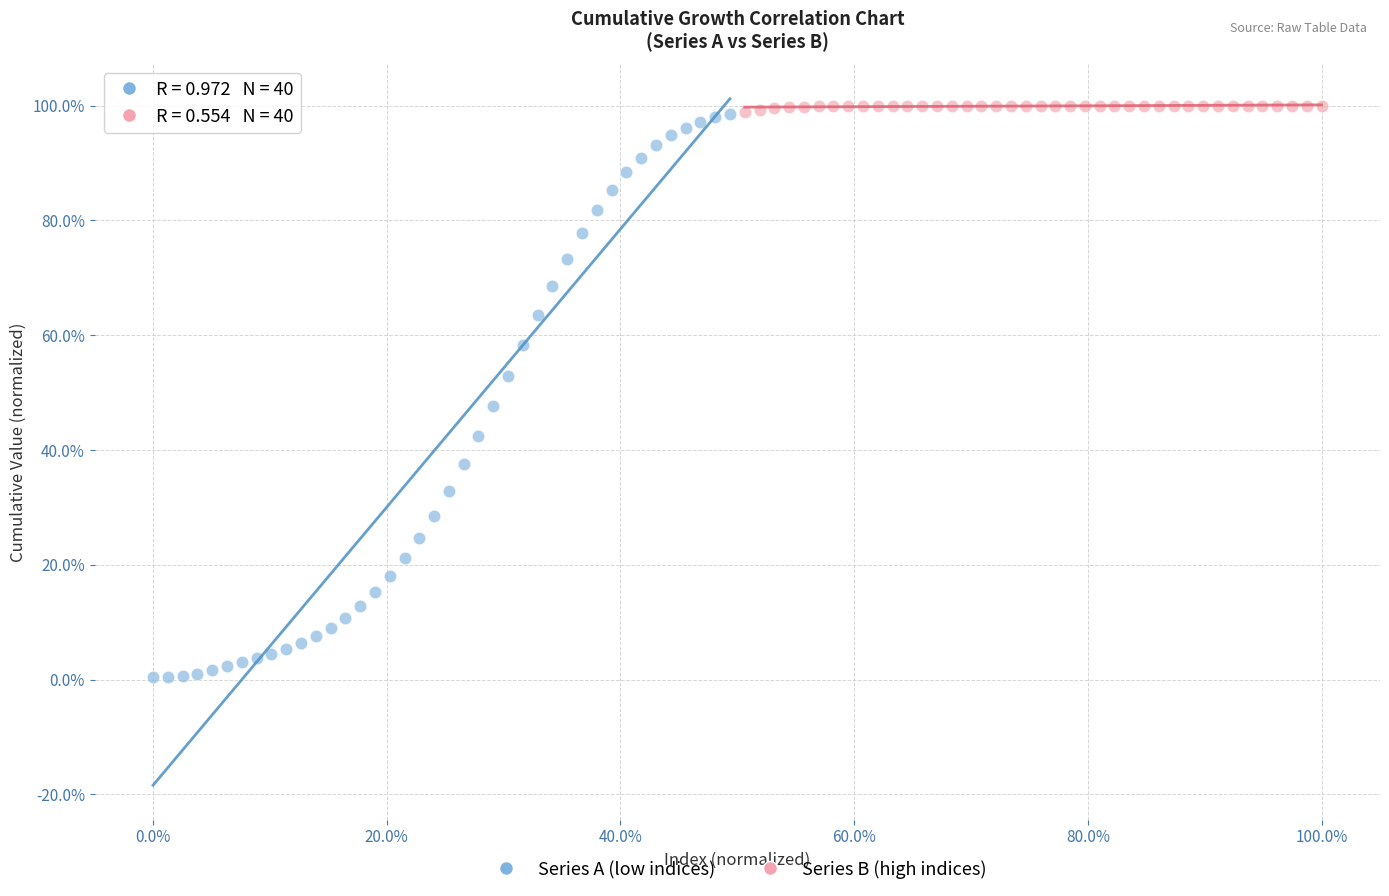

Which series contains the highest Y value?

Series B (high indices)